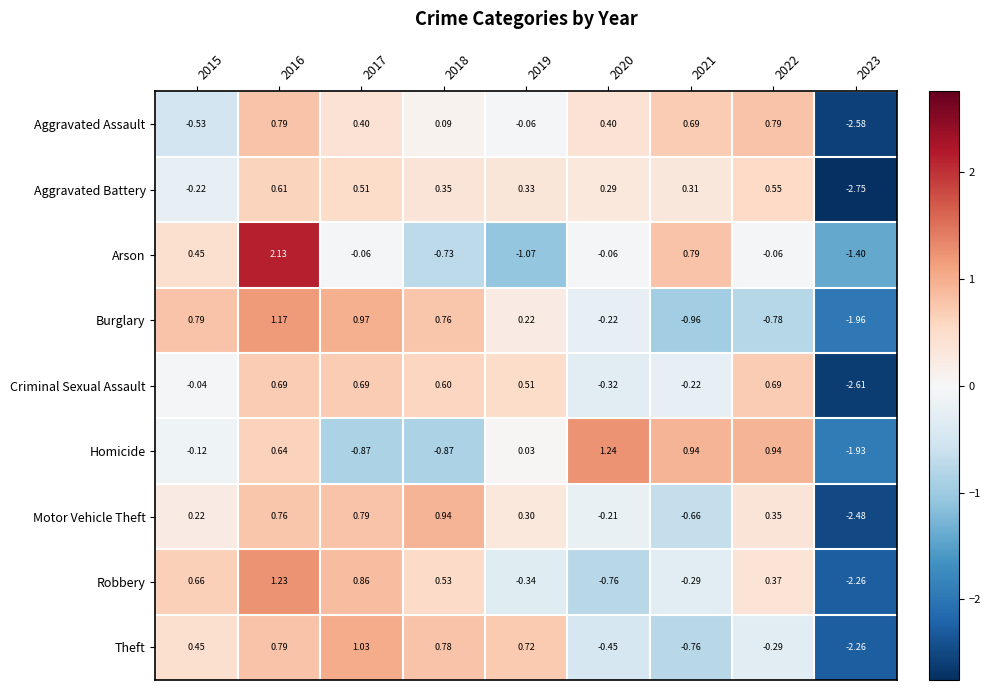

Which label corresponds to the smallest value in the chart?

2023